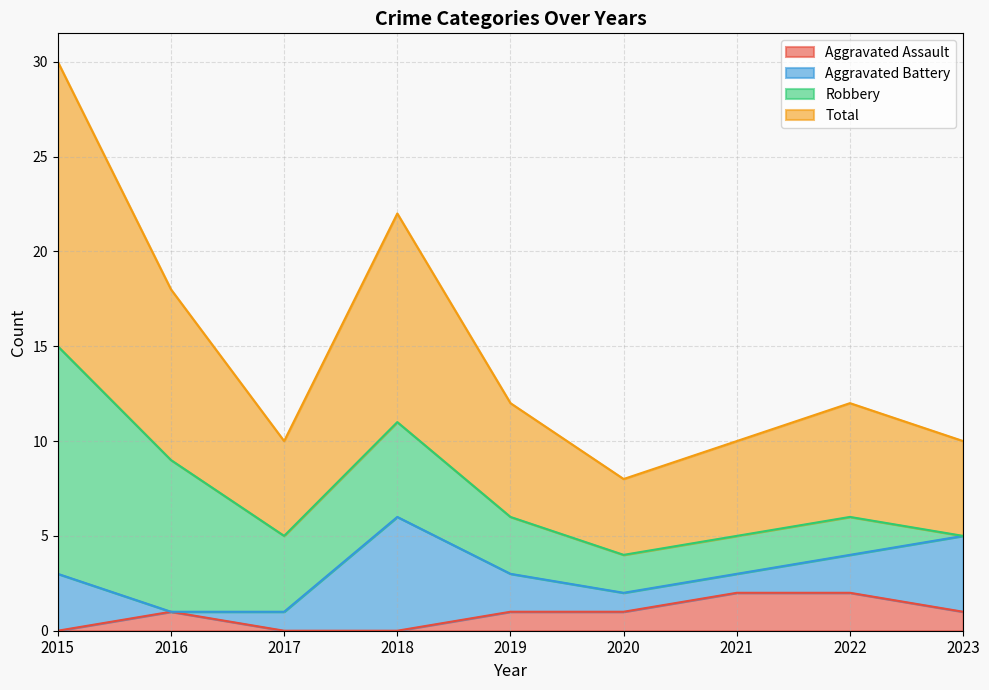

What is the average value of the Total series?

7